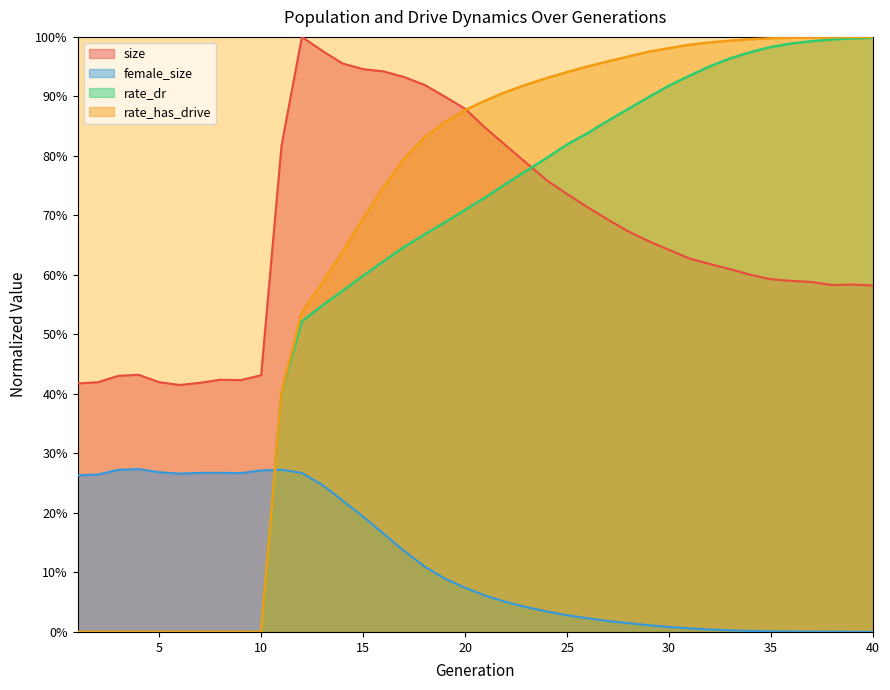

What is the difference between the second highest and minimum values in the rate_dr series?

1.0